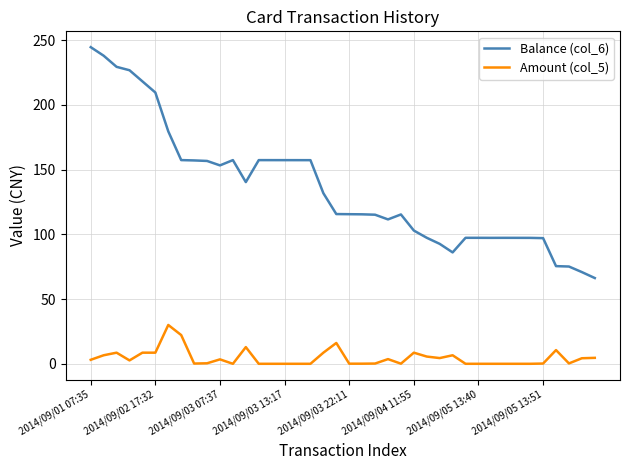

What is the difference between the maximum and minimum values in the Amount (col_5) series?

30.0